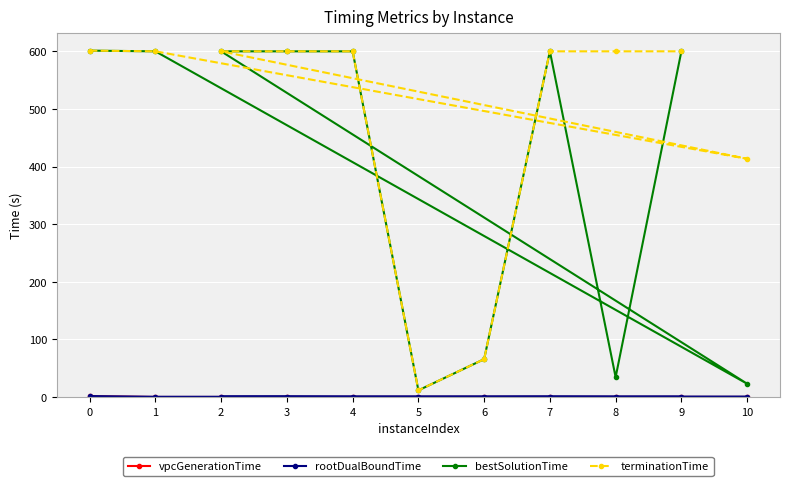

The value of bestSolutionTime at 6 is 89.1. True or false?

False